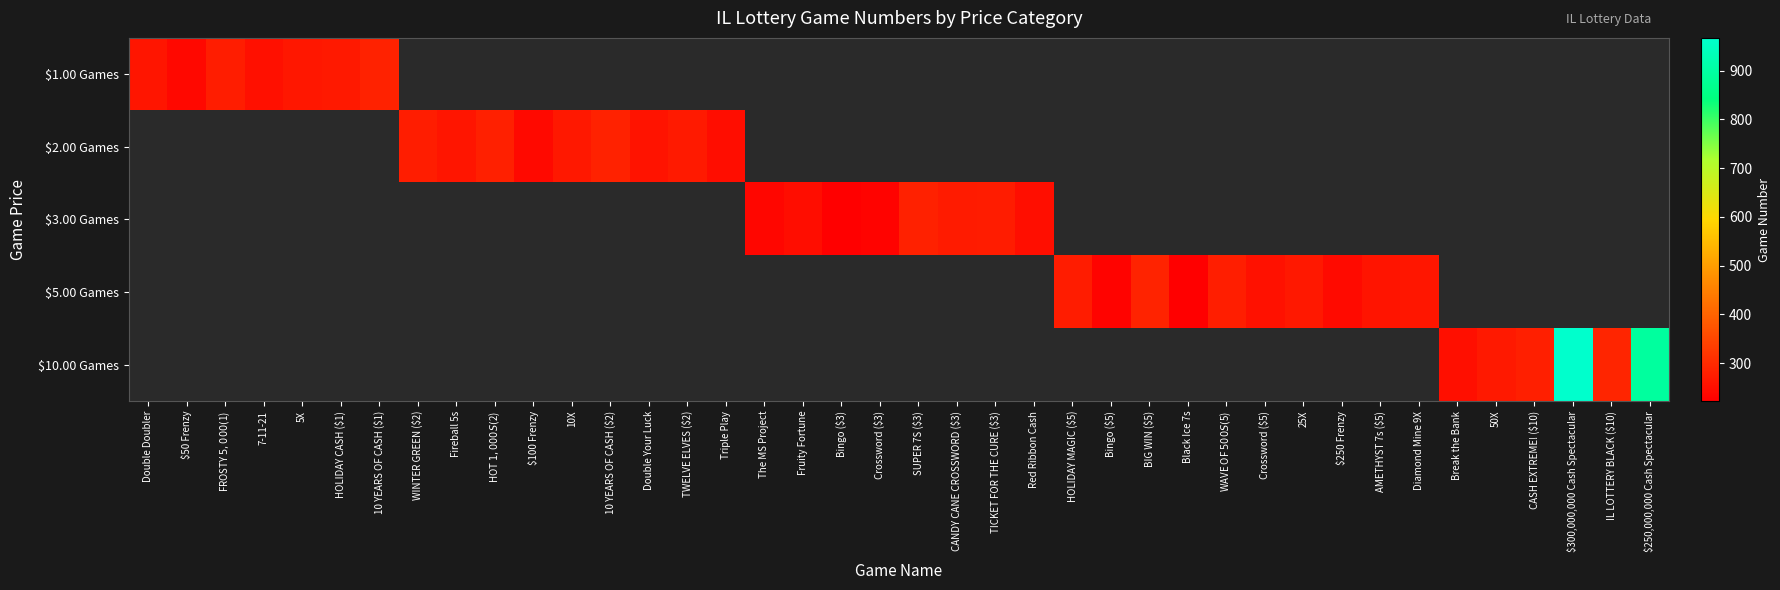

What is the smallest value displayed?

222.0